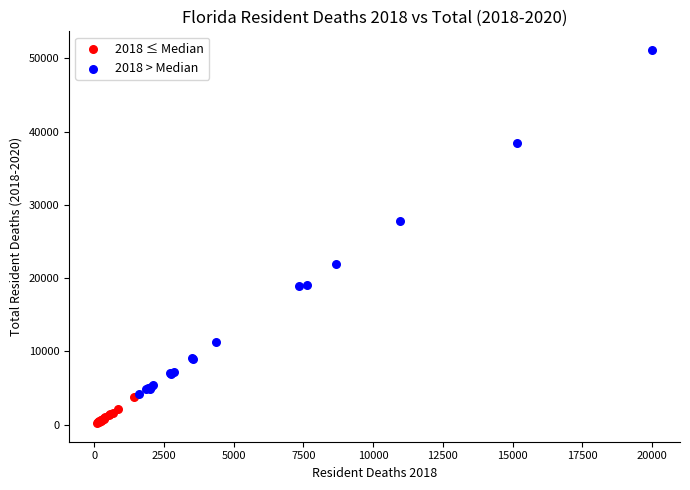

What are all the series names shown in the legend?

2018 ≤ Median, 2018 > Median